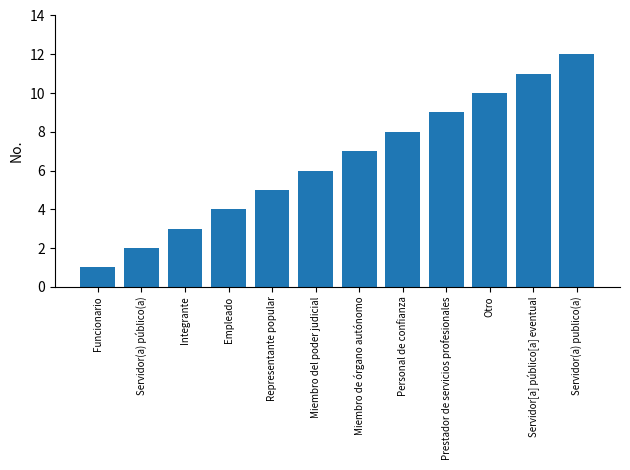

How many data points are less than 7?

6